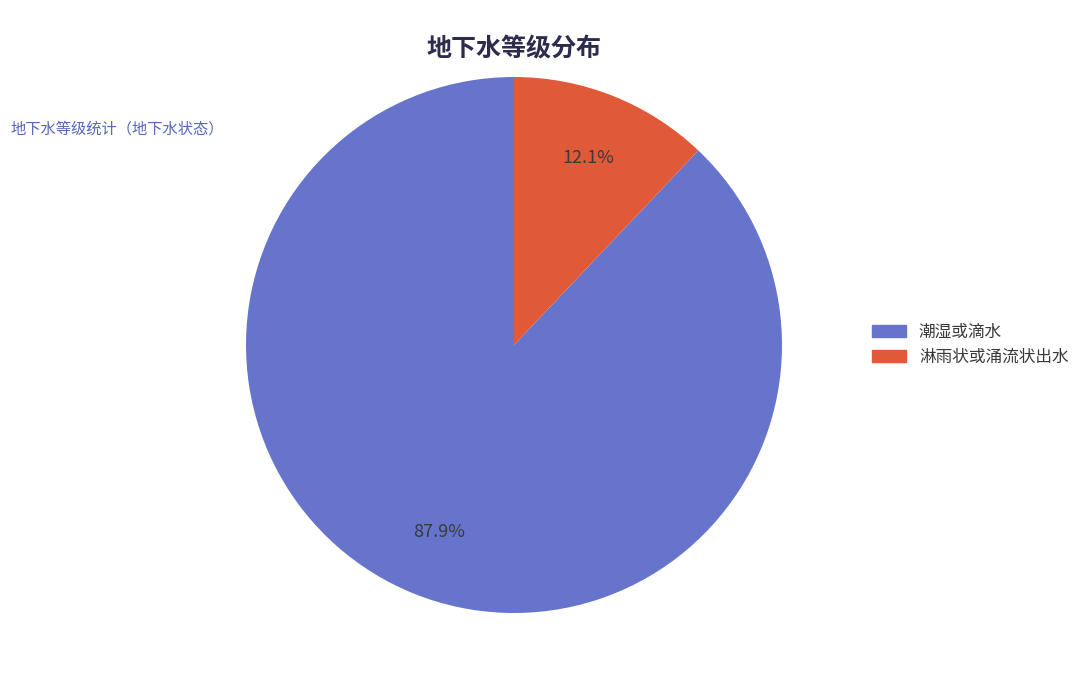

Rank the categories by value from highest to lowest.

潮湿或滴水, 淋雨状或涌流状出水